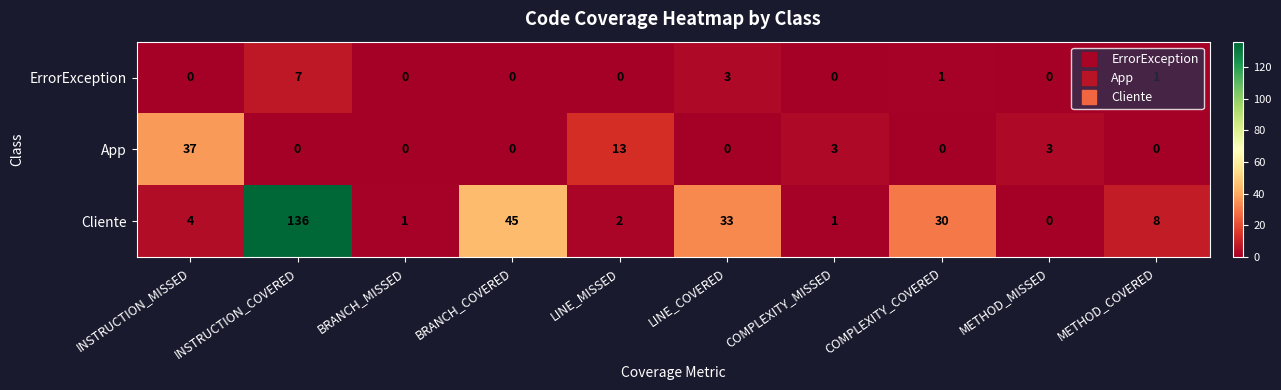

At how many categories does at least one series exceed 132?

1